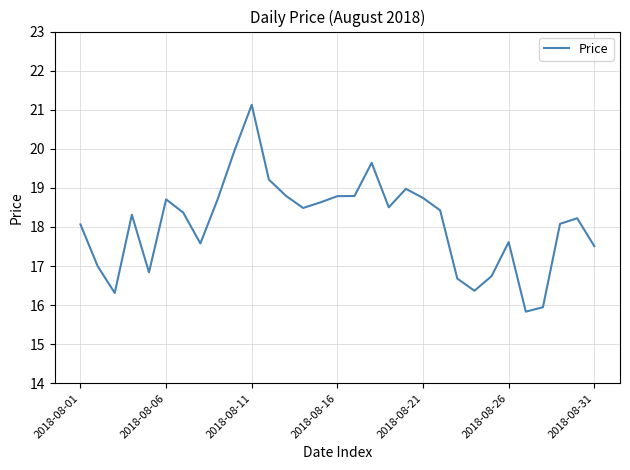

What is the minimum value shown in the chart?

15.8